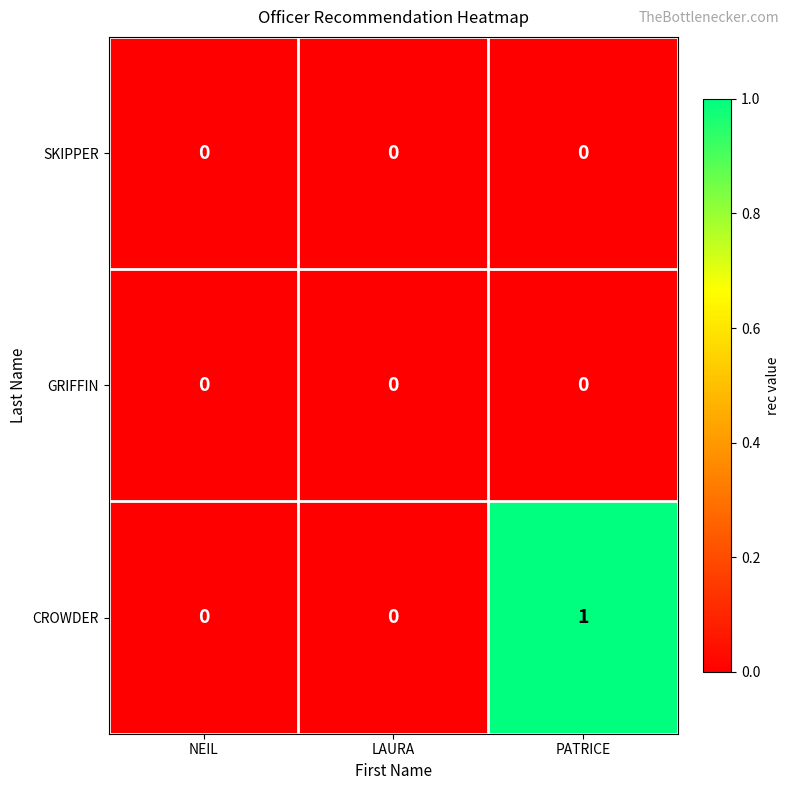

How many categories are shown in the chart?

3